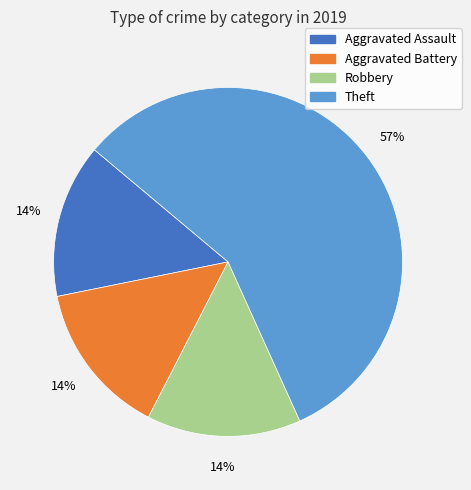

How many slices are in this pie chart?

4